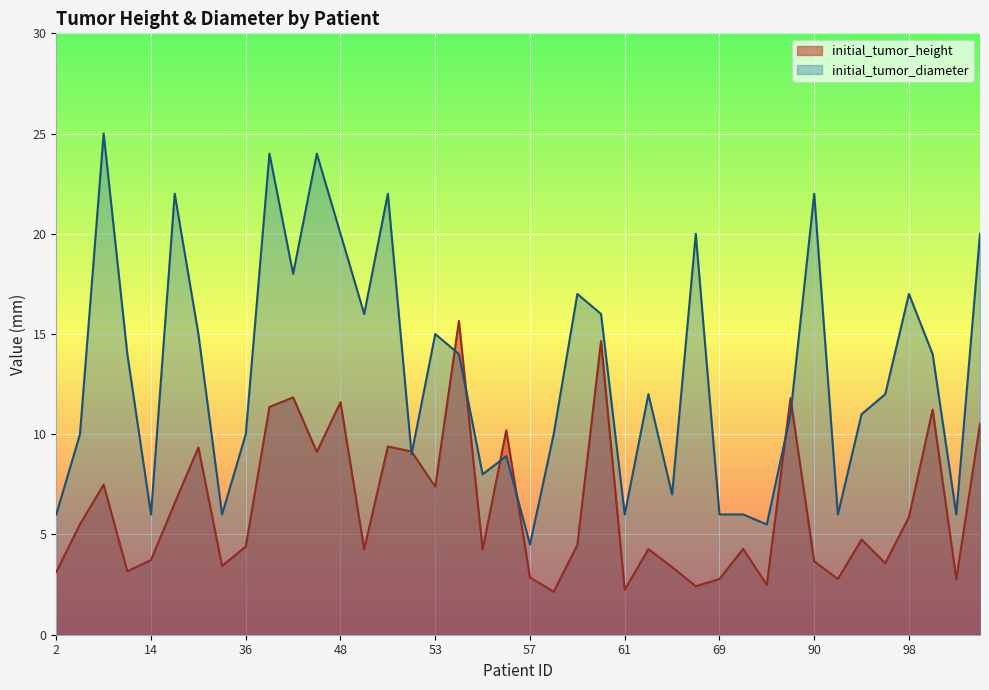

How many times do initial_tumor_height and initial_tumor_diameter cross each other?

8